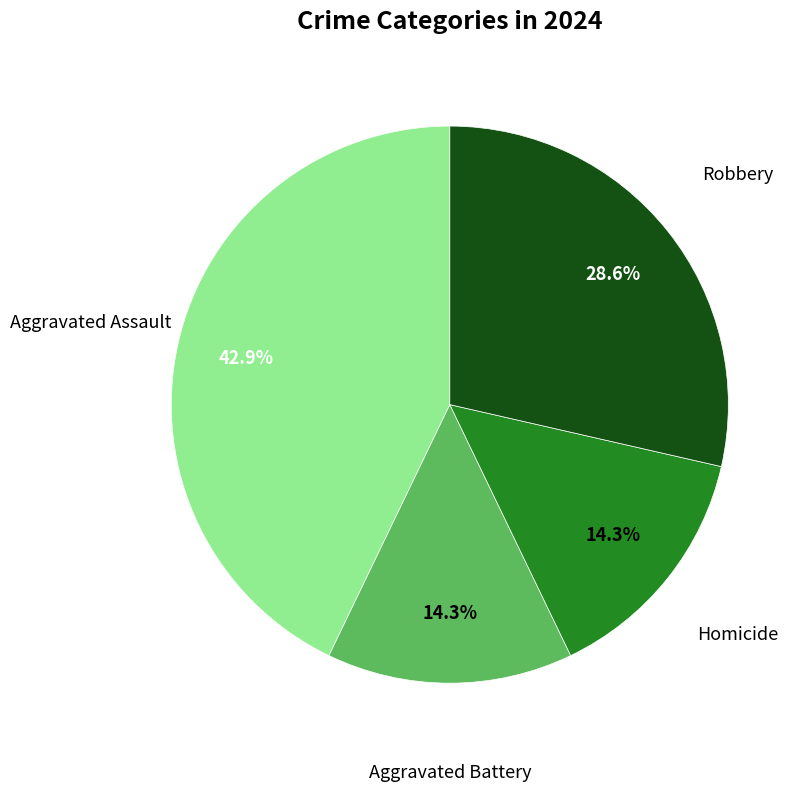

Is there a majority slice in this chart?

No